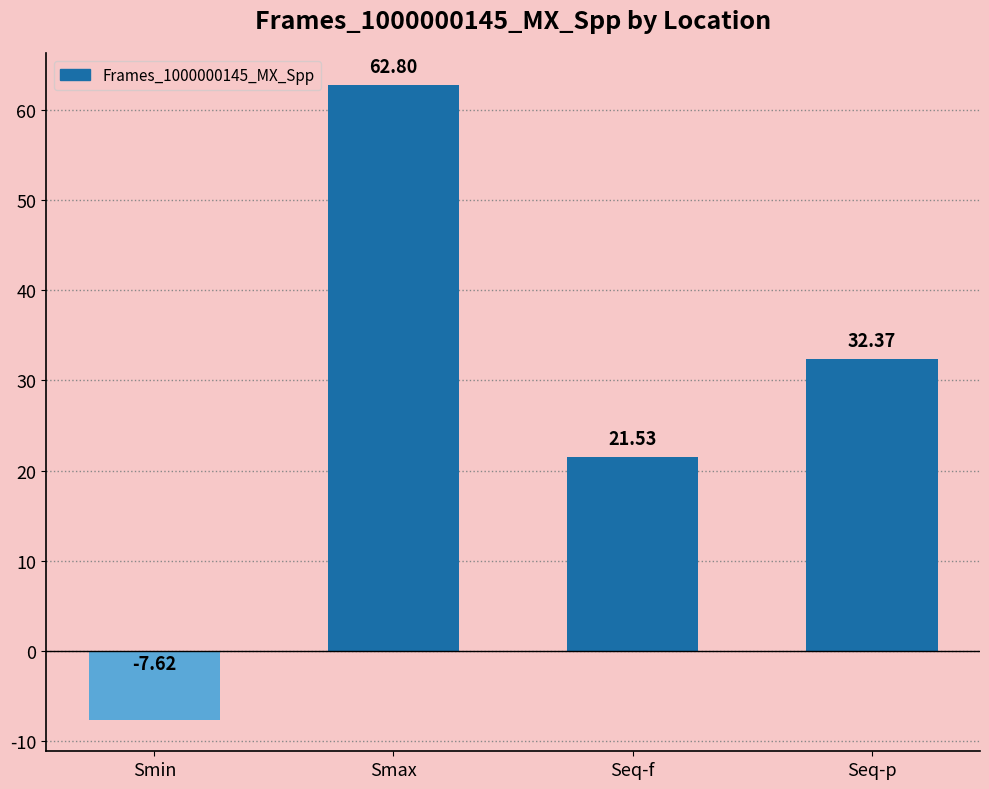

What is the maximum value shown in the chart?

62.8